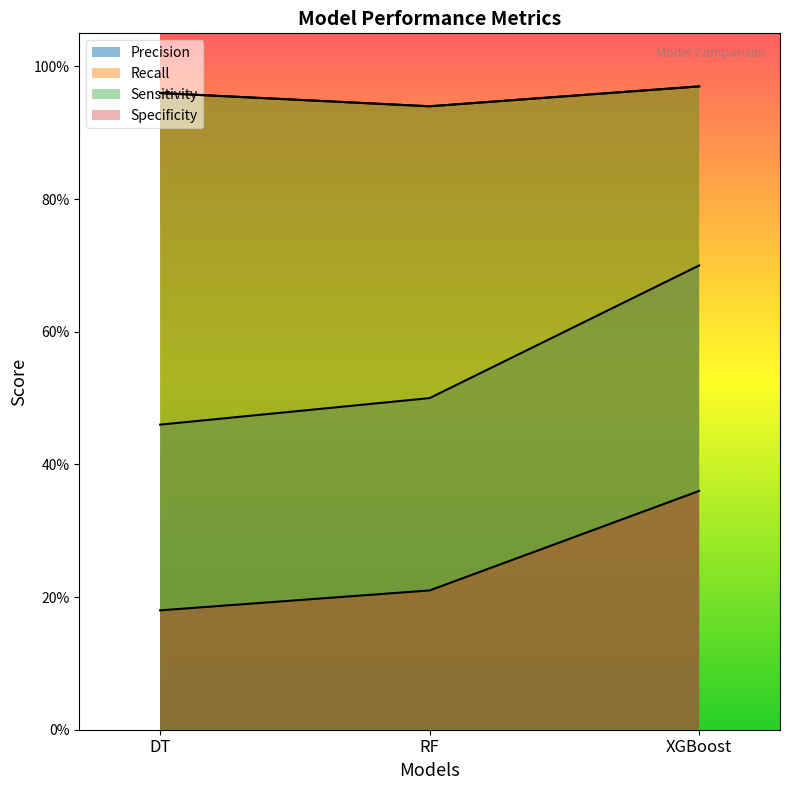

What is the difference between the highest and lowest values at RF?

0.7